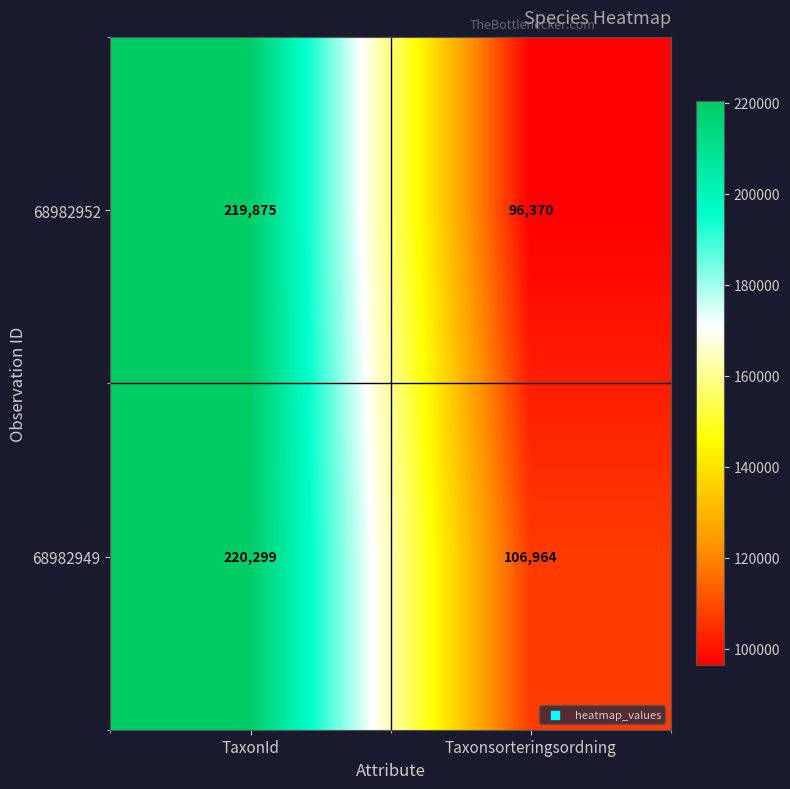

At which category does the chart reach its peak across all series?

TaxonId